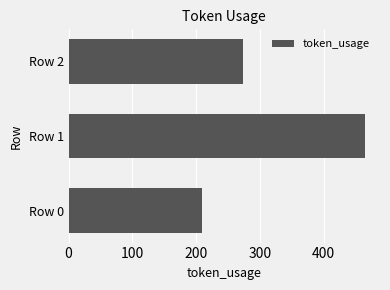

Approximately how many times larger is the value at Row 2 compared to Row 0?

1.3